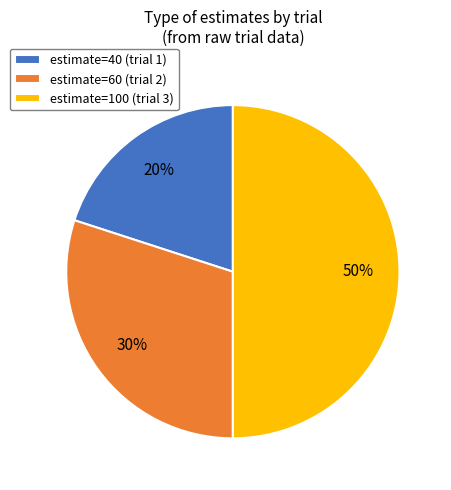

Does estimate=40 (trial 1) account for over 50% of the chart?

No